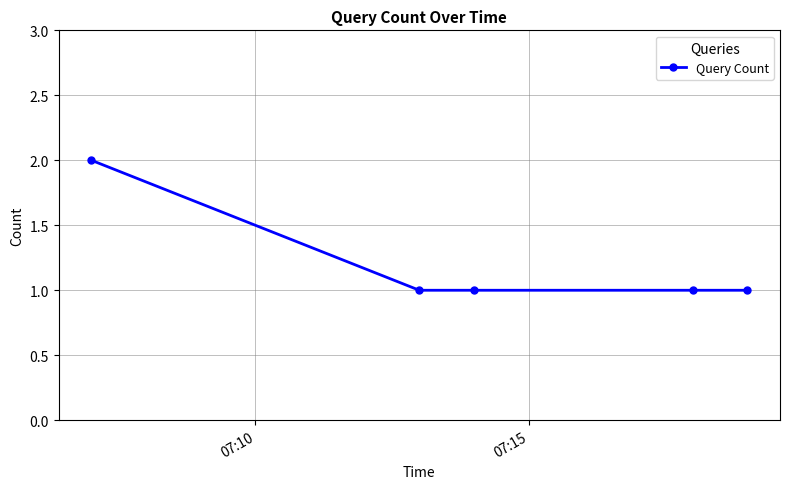

Reading right to left, extract all data points from this chart.

1	1	1	1	2